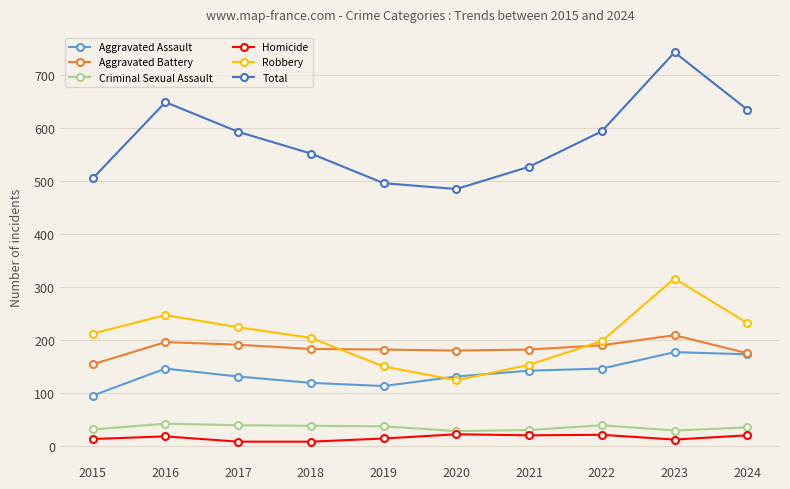

How many lines are shown in the chart?

6